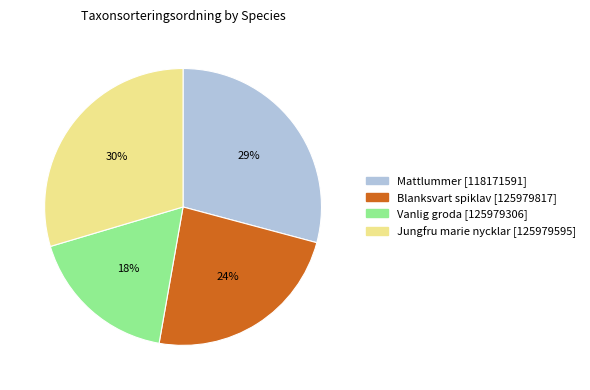

Count the number of slices in the pie.

4